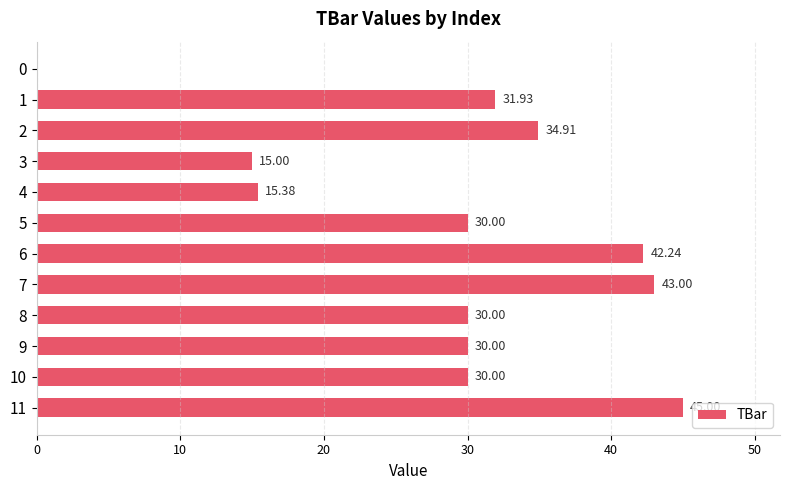

What is the sum of the values at 6 and 8?

72.2